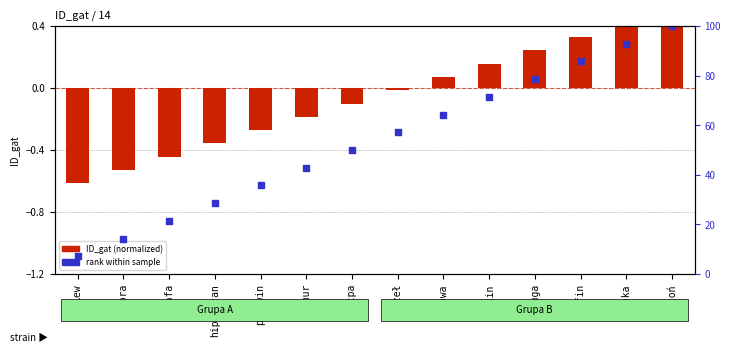

Which series contains the lowest Y value?

ID_gat (normalized)